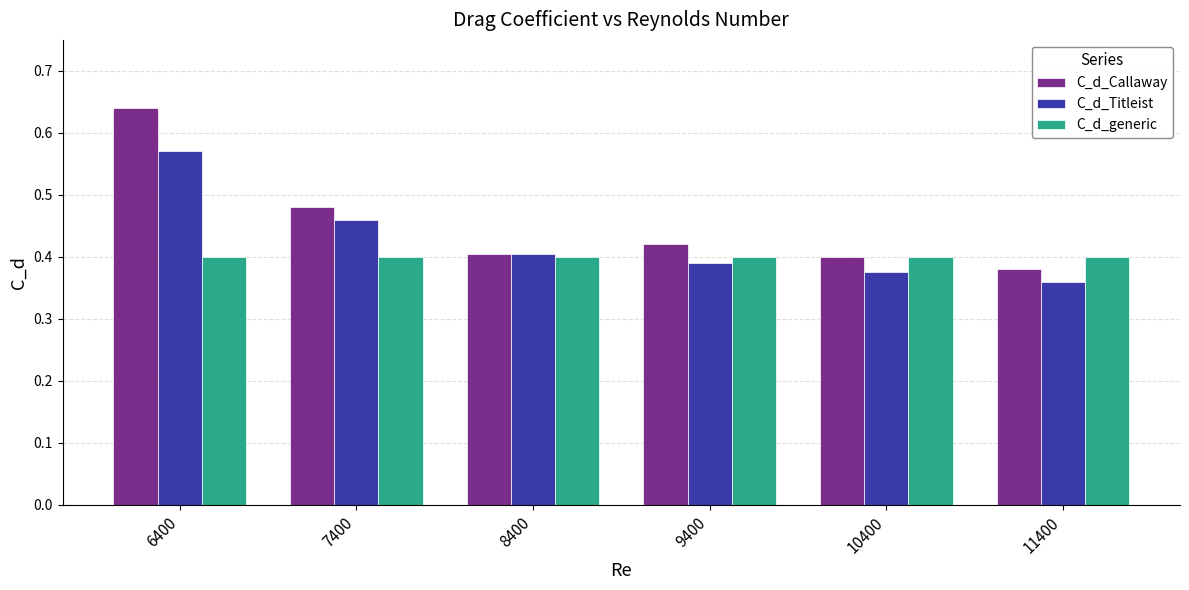

Count the C_d_Callaway values in the range 0 to 1.

6